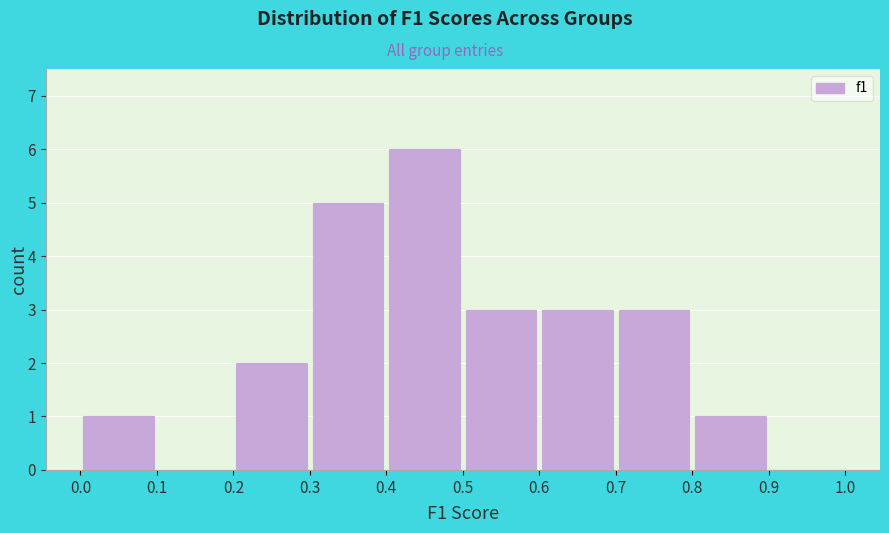

Over which range of the x-axis is the bar tallest?

0.4 to 0.5